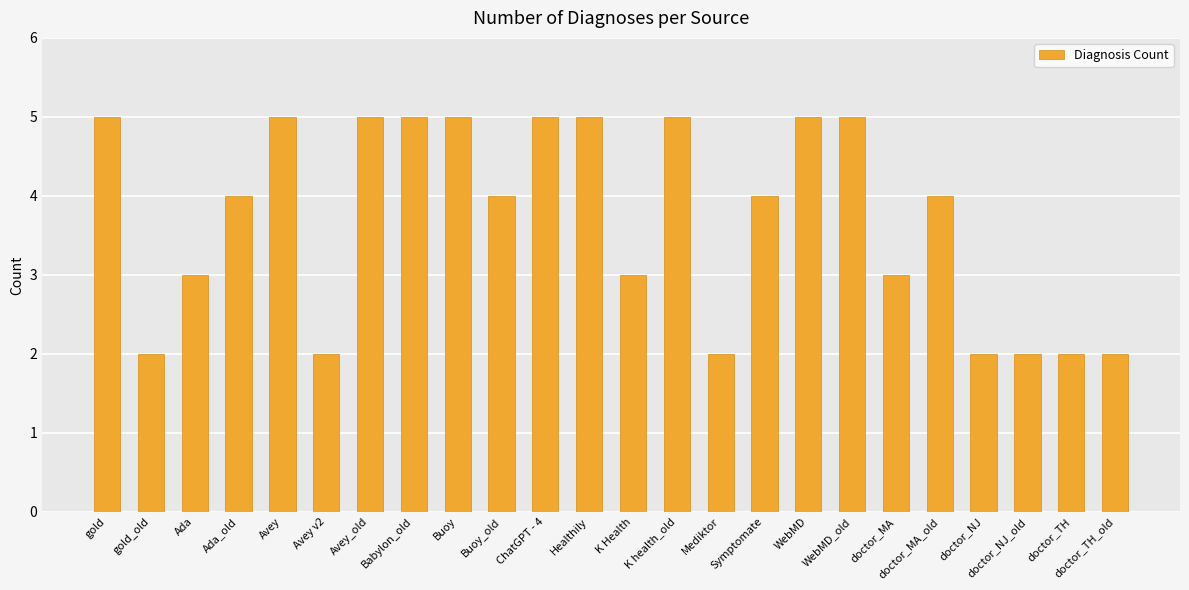

At which label does the data first exceed 4?

gold